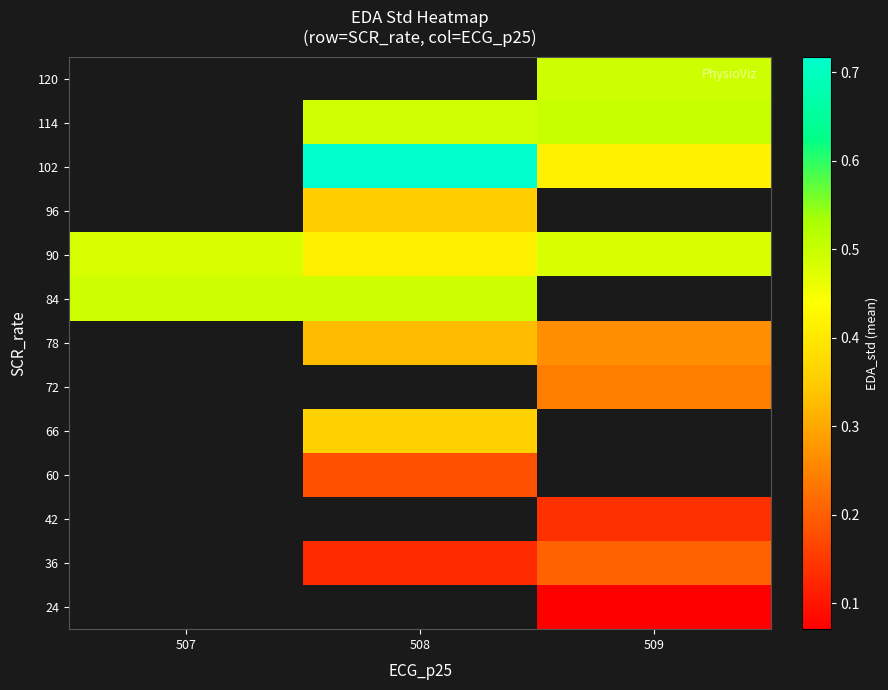

How many positive values does the 24 series have?

1